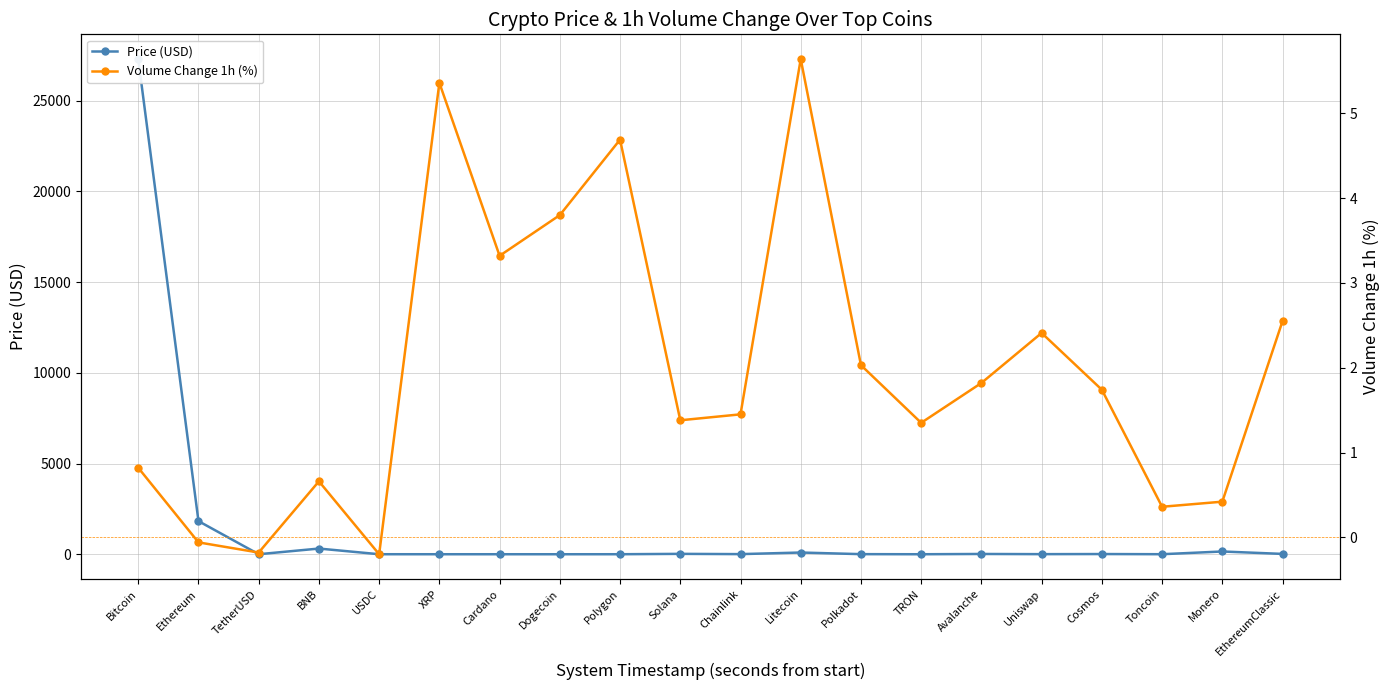

What value does the Volume Change 1h (%) series have at Avalanche?

1.8